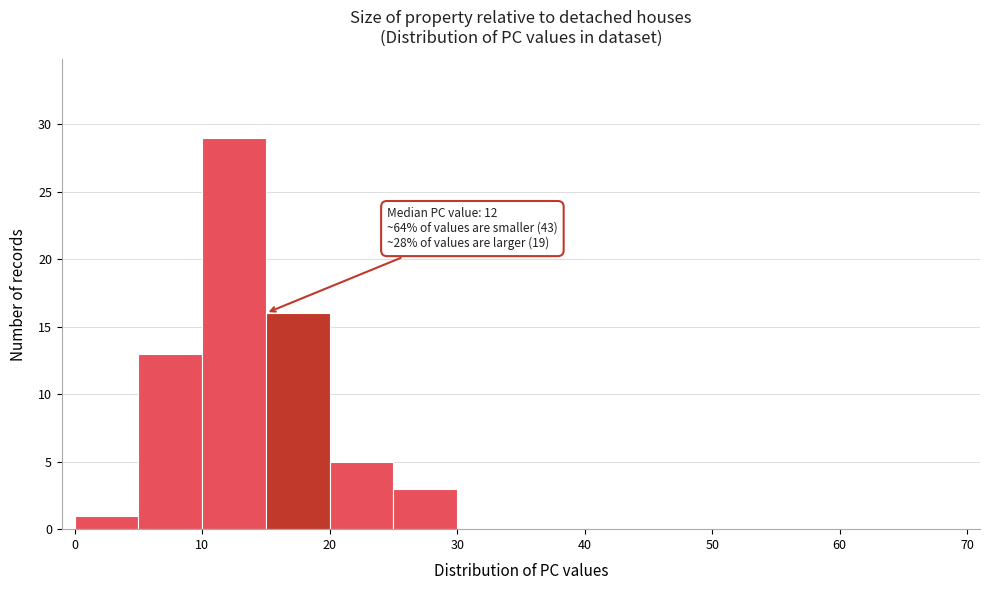

Over which range of the x-axis is the bar tallest?

10 to 15